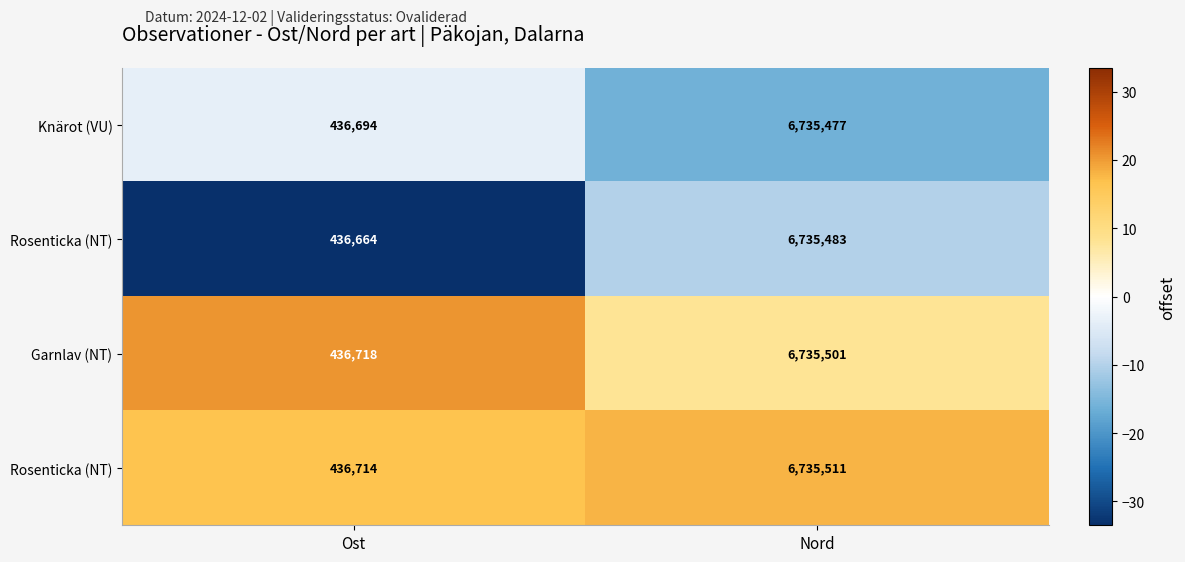

At how many categories does at least one series exceed -10?

2